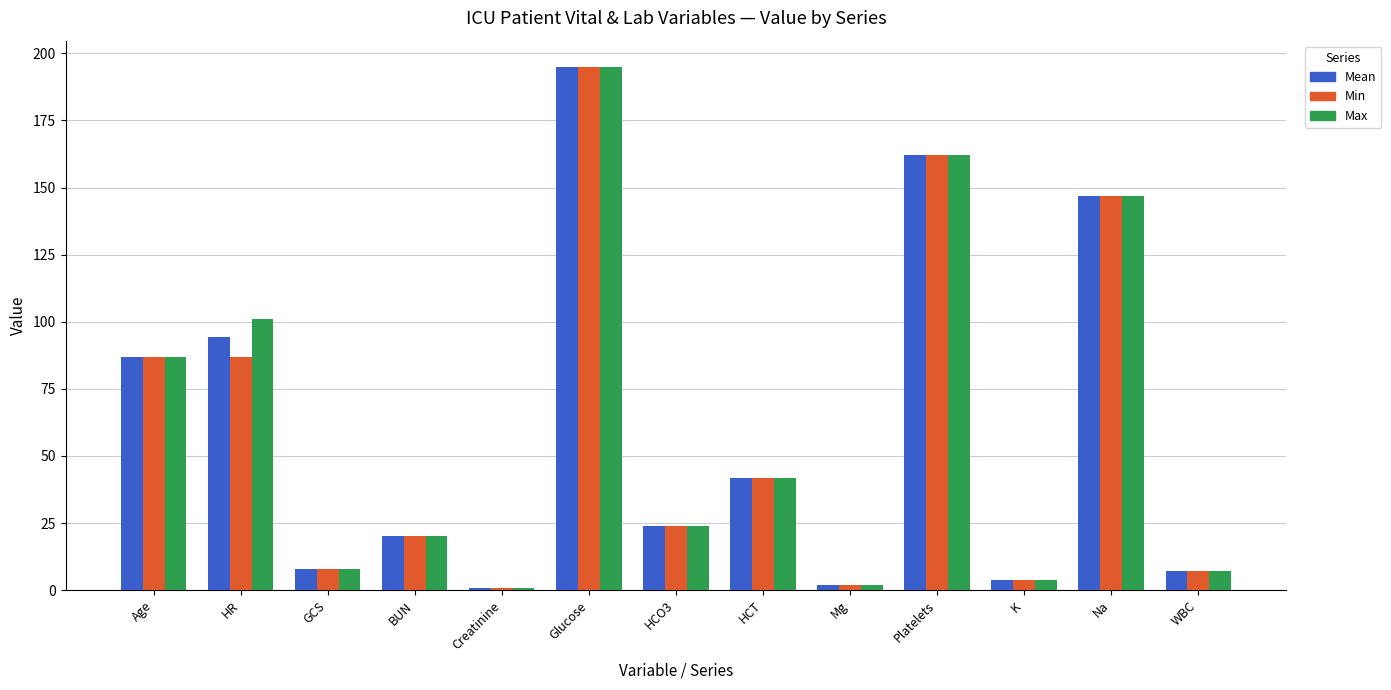

What position from the left is HCO3?

7